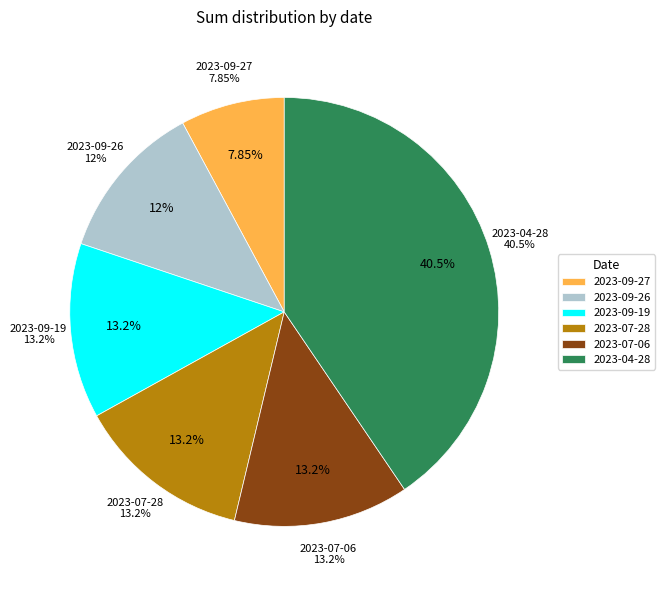

Does 2023-09-19 account for over 50% of the chart?

No